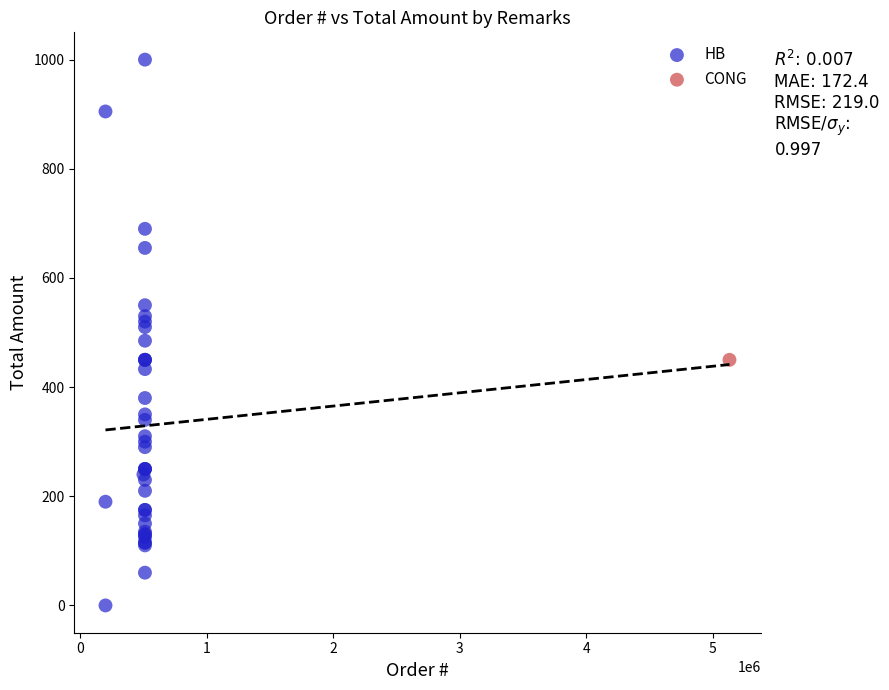

What are all the series names shown in the legend?

HB, CONG